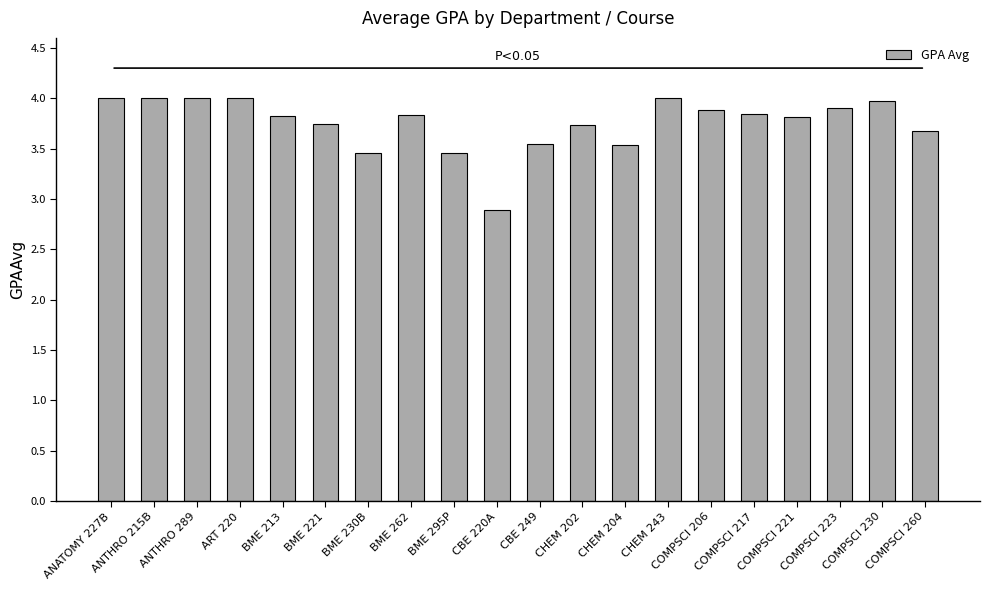

What is the difference between the maximum and minimum values?

1.1